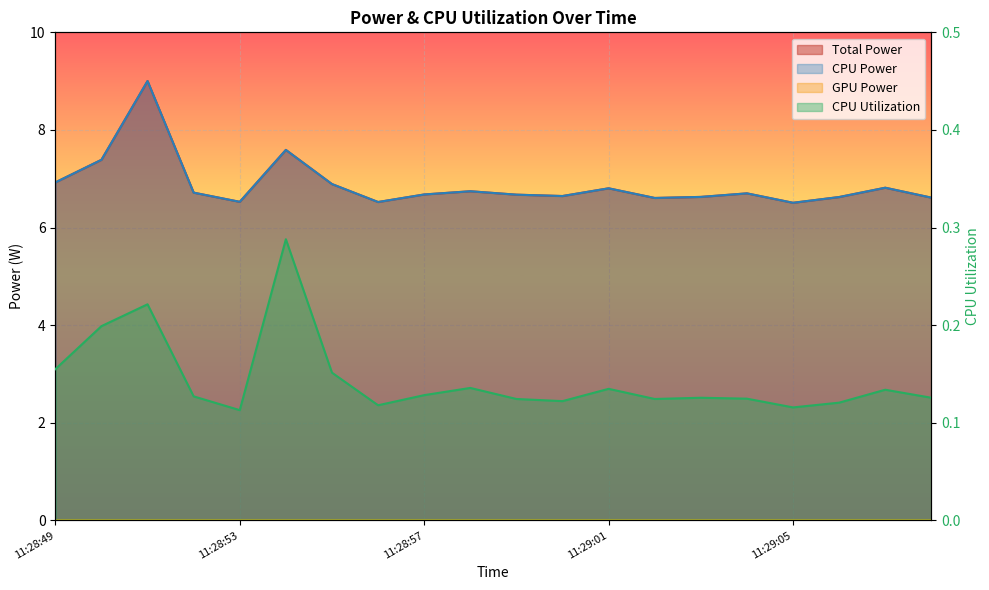

How many lines are shown in the chart?

3